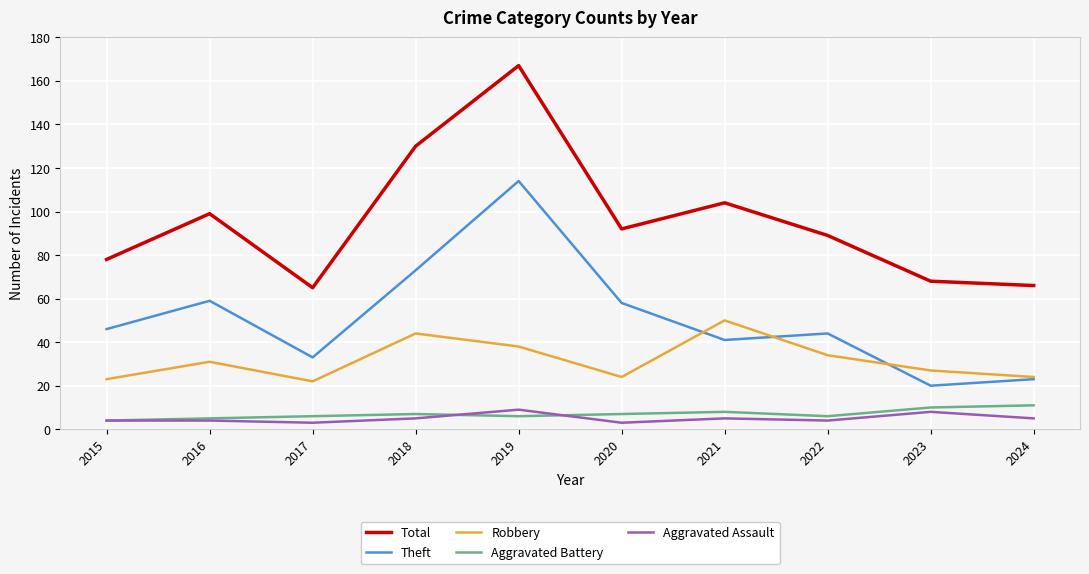

True or false: Aggravated Battery and Theft intersect in this chart.

False